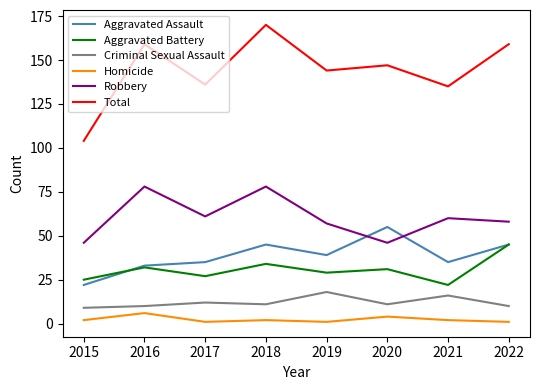

Is the value of Aggravated Assault at 2017 greater than the value of Aggravated Battery at 2016?

Yes